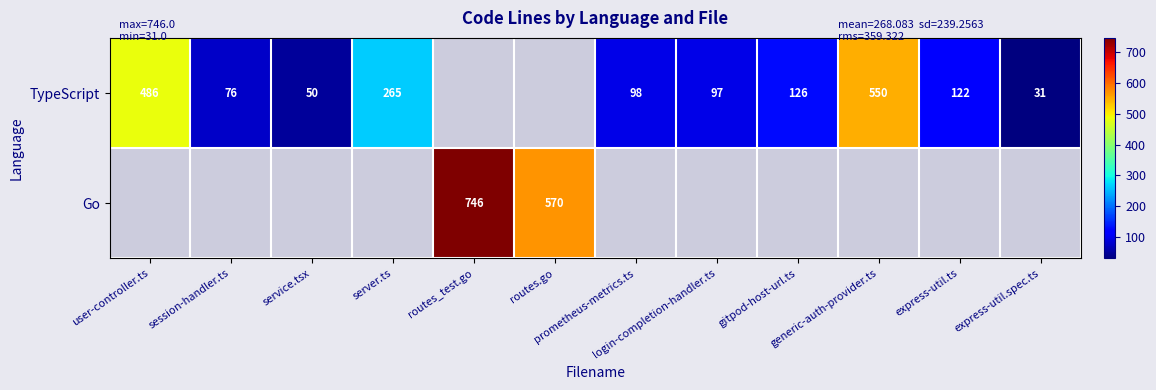

At prometheus-metrics.ts, list the series in order from largest to smallest.

TypeScript, Go